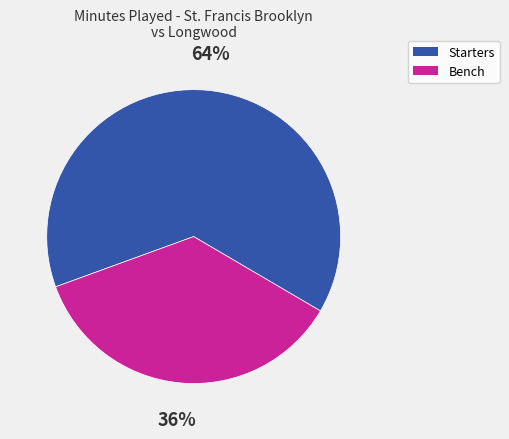

To the nearest percent, what is the difference between the largest and smallest slice percentages?

28%